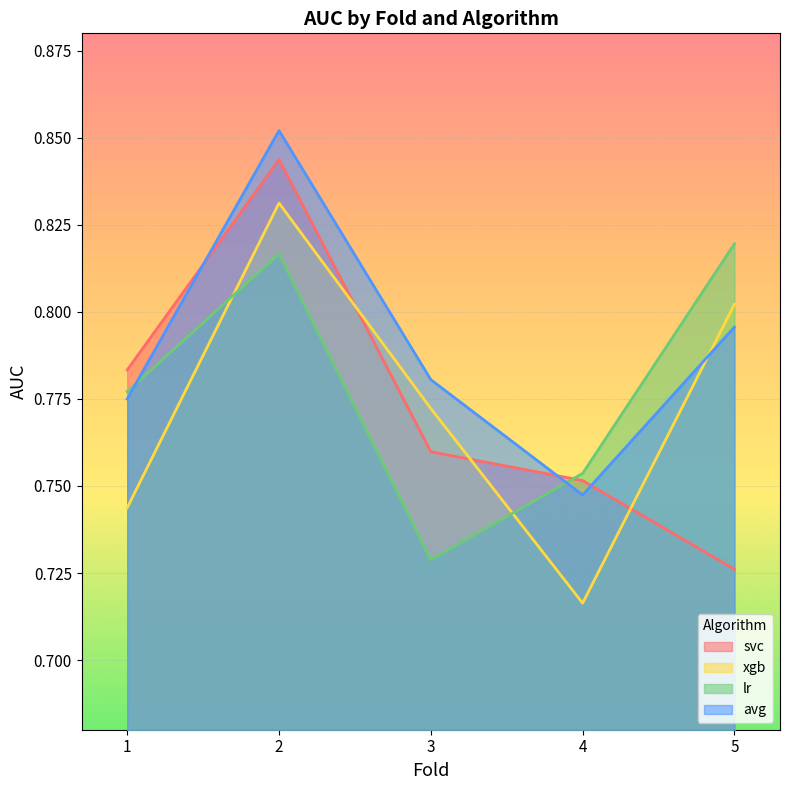

At which category is the sum across all series the highest?

2